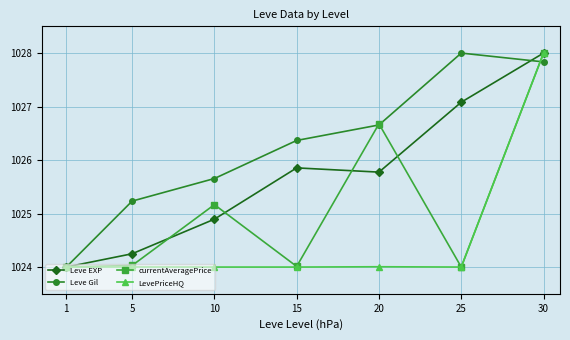

What is the minimum value for currentAveragePrice?

1024.0